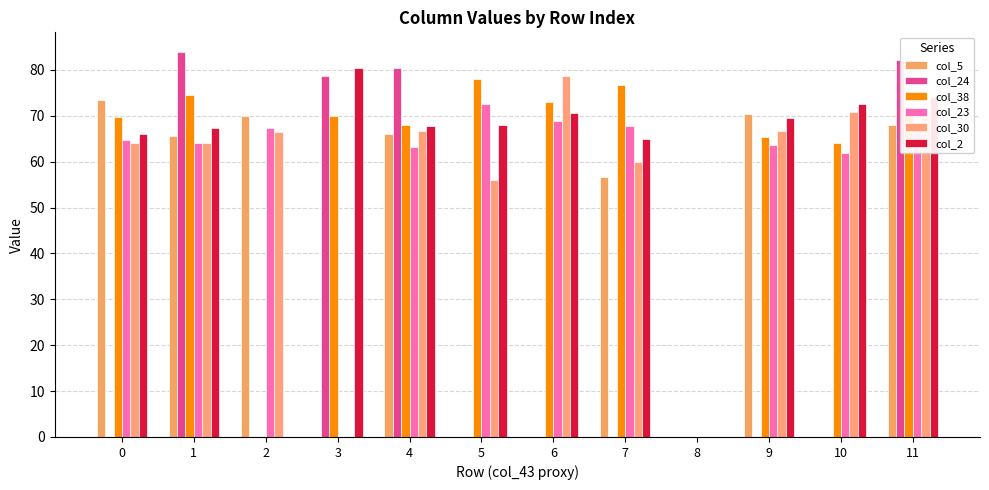

Which series has the largest range (max minus min)?

col_24